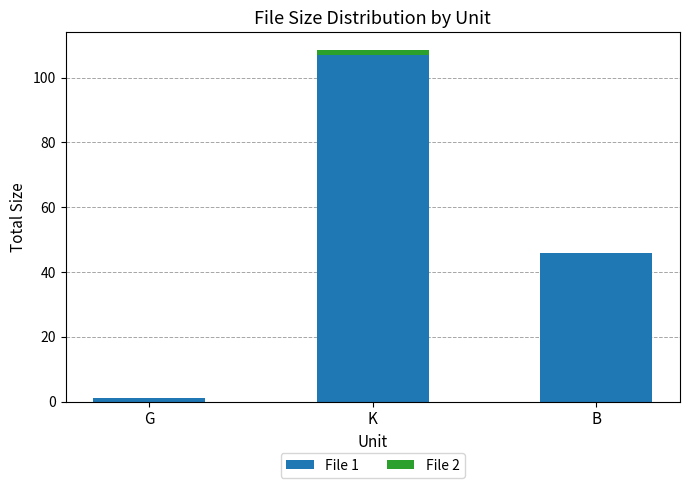

At which category is the sum across all series the highest?

K